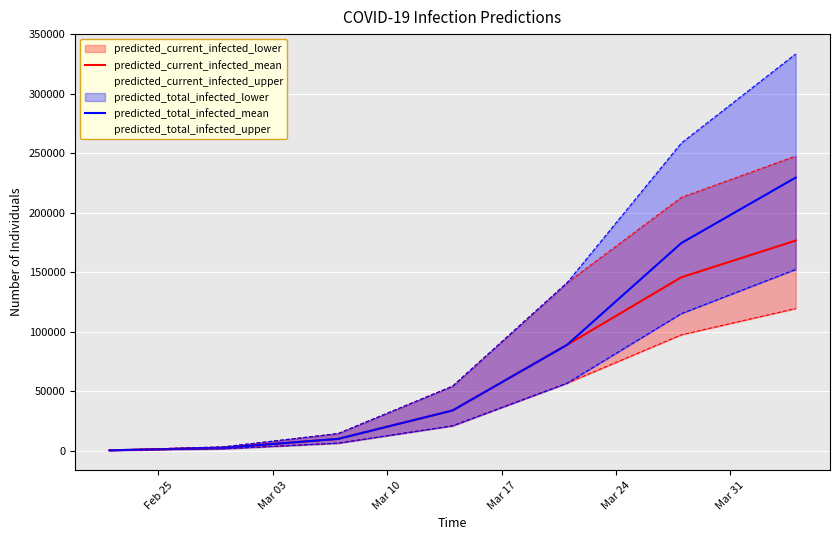

What is the maximum value for predicted_current_infected_mean?

176620